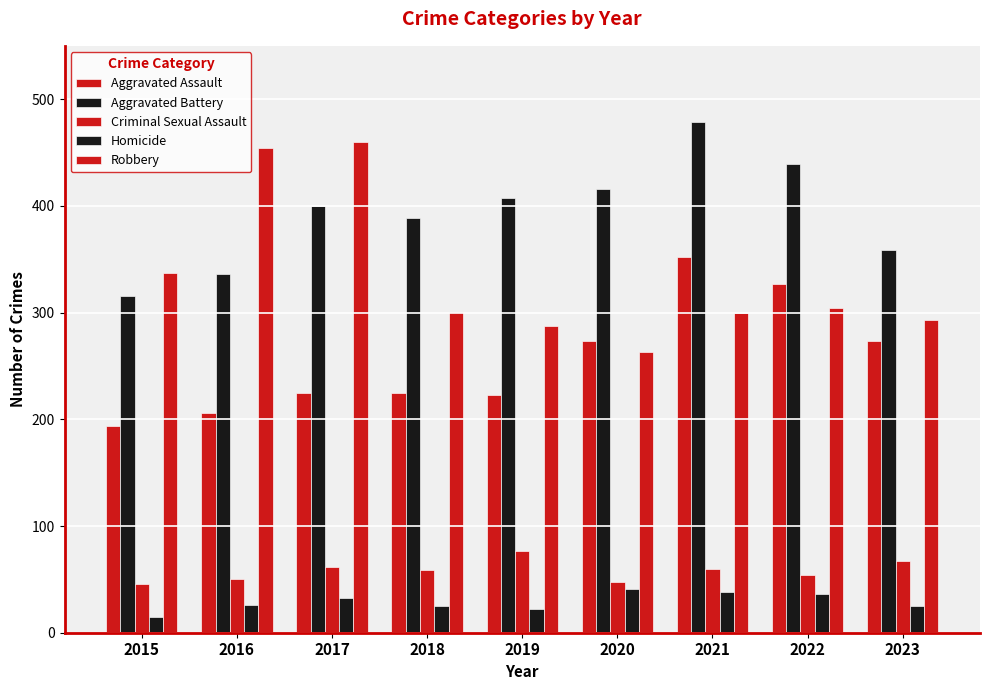

Does the chart contain any negative values?

No